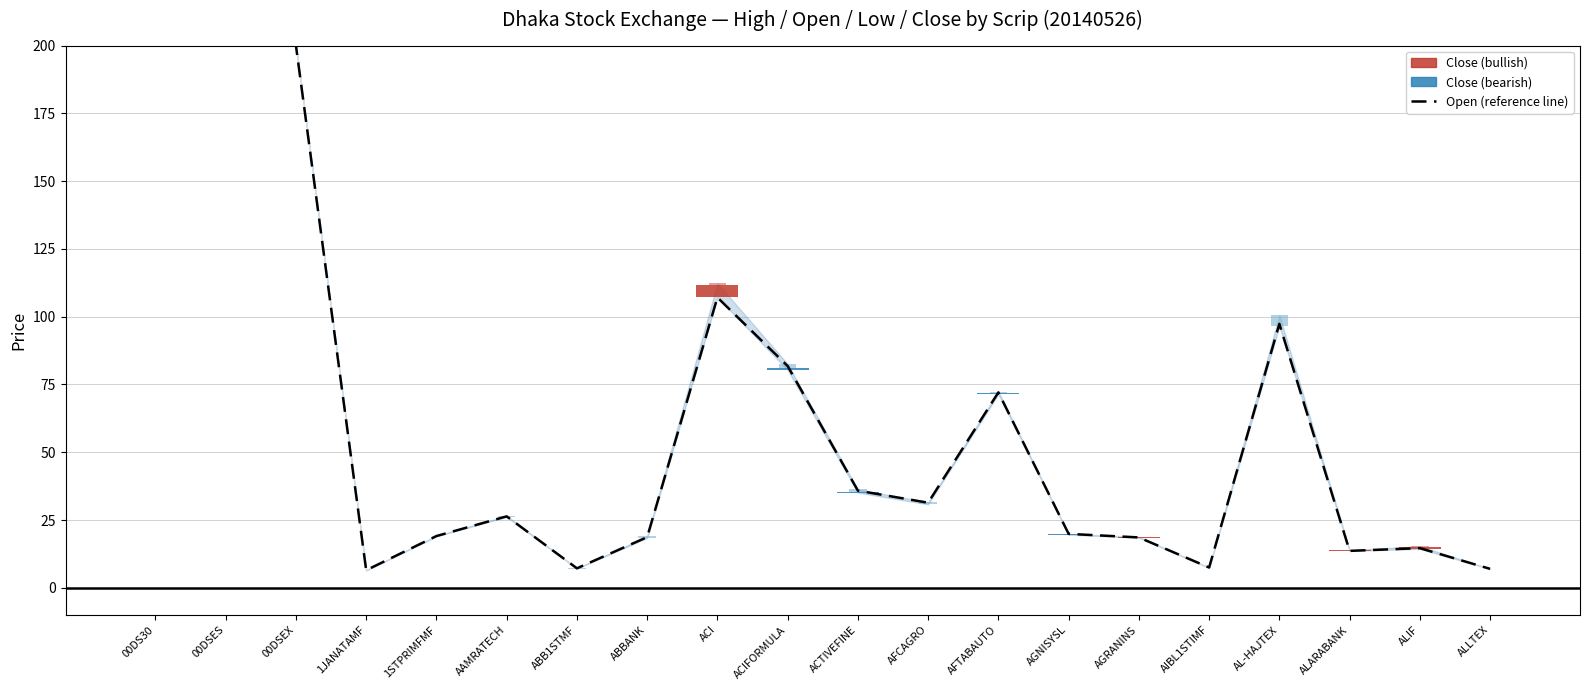

List the series in order of their peak value, lowest first.

High, Close, Open (reference)